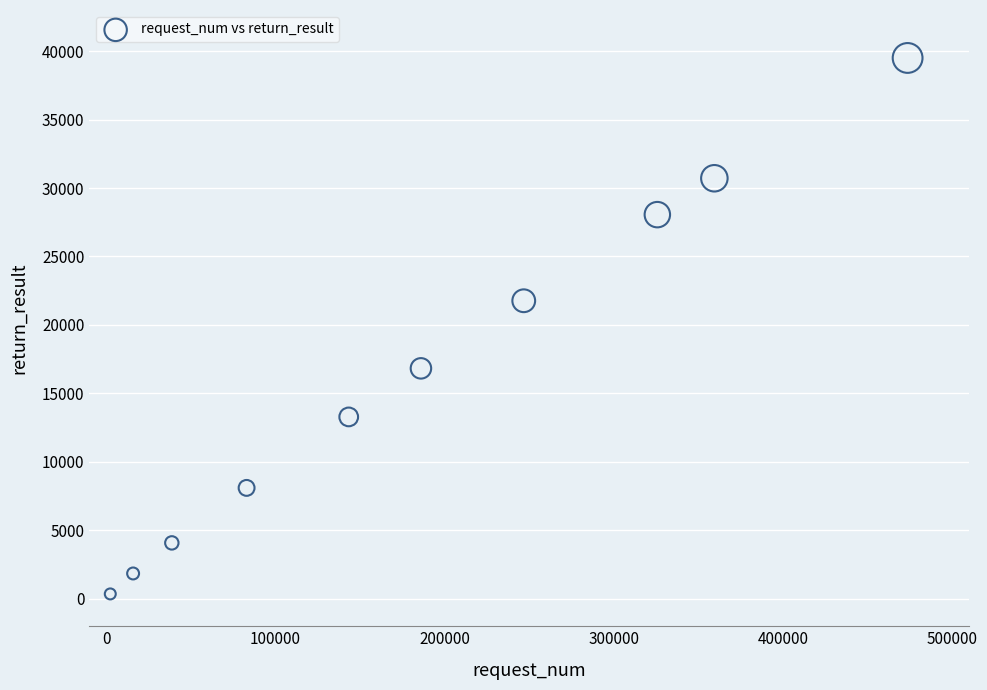

What Y value in the scatter plot is closest to 19929?

21768